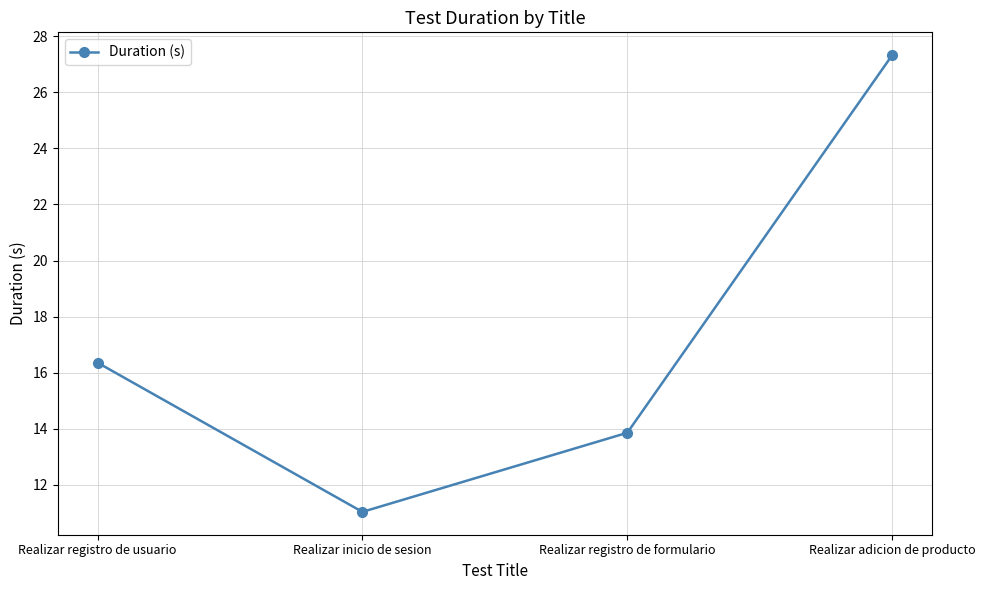

At which category does the data reach its first local valley?

Realizar inicio de sesion